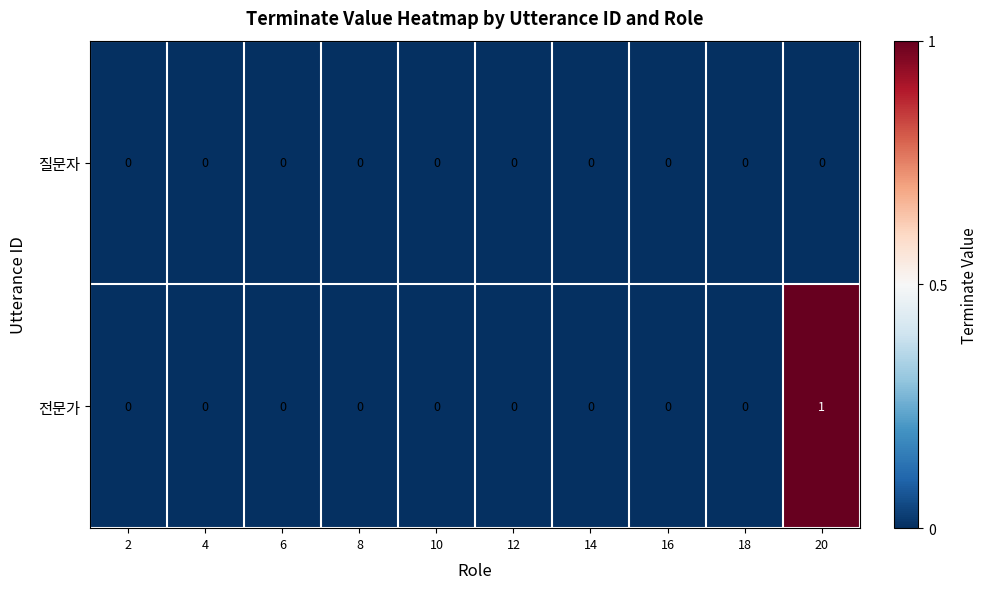

Which series has the largest range (max minus min)?

전문가